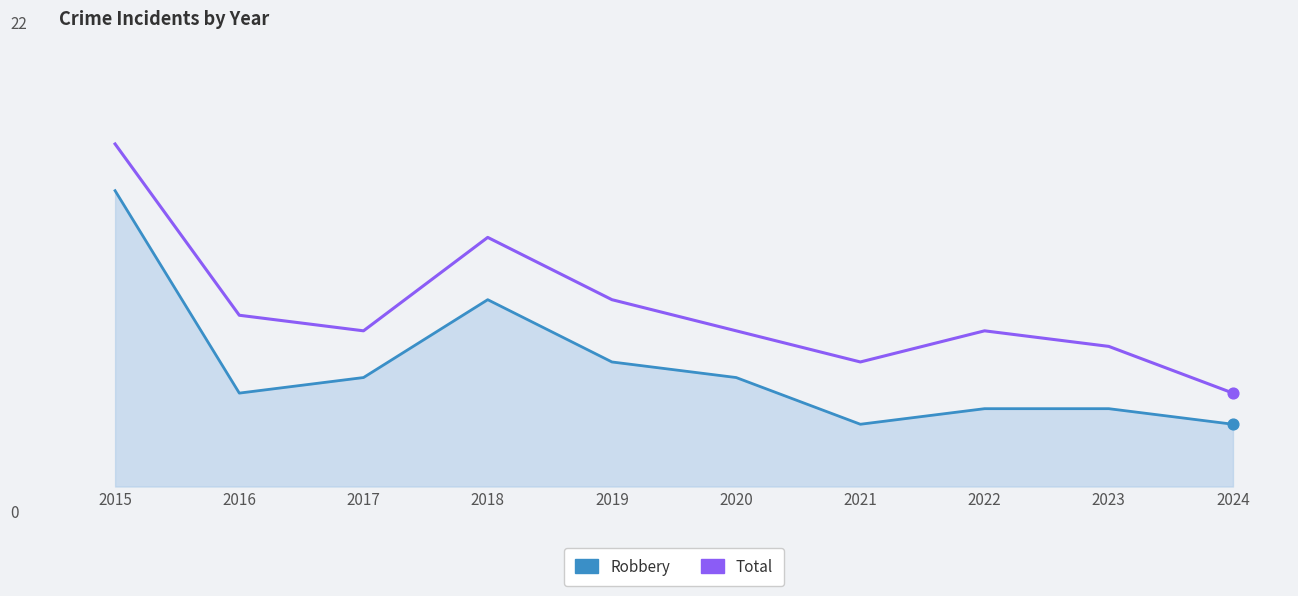

At which category is the sum across all series the highest?

2015